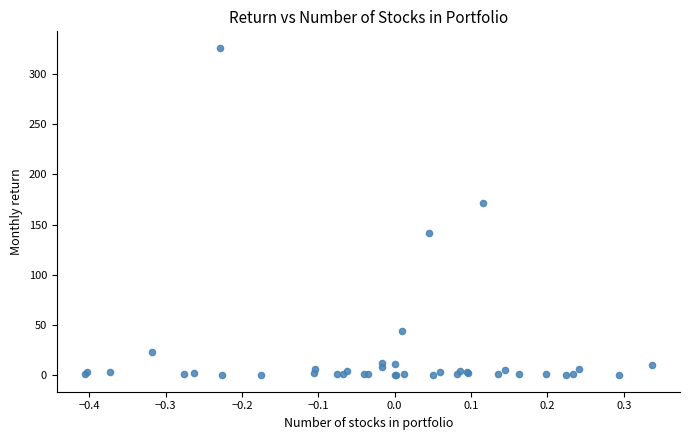

What Y value in the scatter plot is closest to 163?

171.7